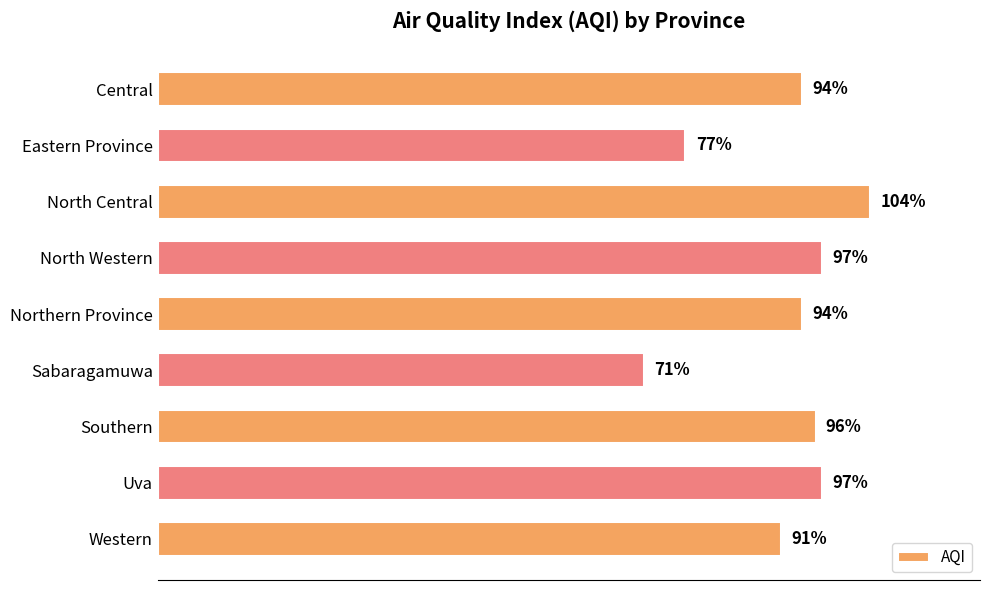

Between North Western and Eastern Province, which is larger?

North Western